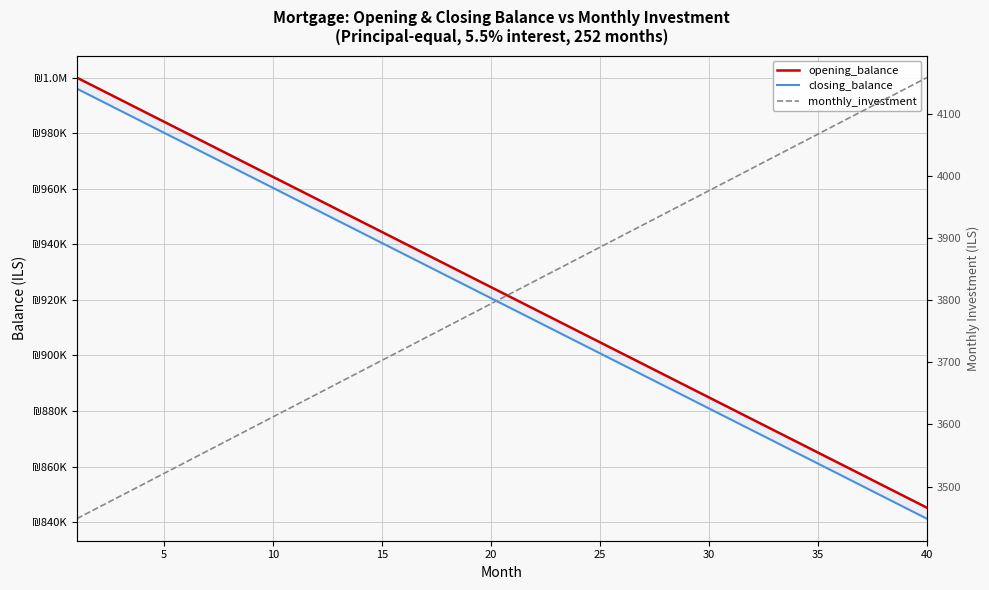

What is the maximum value shown in the chart?

1000000.0